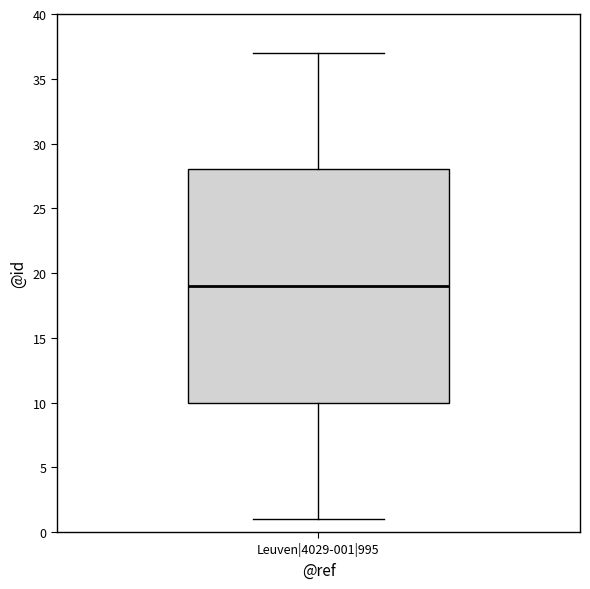

Transcribe this box plot: give where the median line is, the range the box spans, and where the two whiskers end, as read against the y-axis. The values are not printed on the chart, so give them approximately, as read against the axis.

median 19, box 10 to 28, whiskers 1 to 37